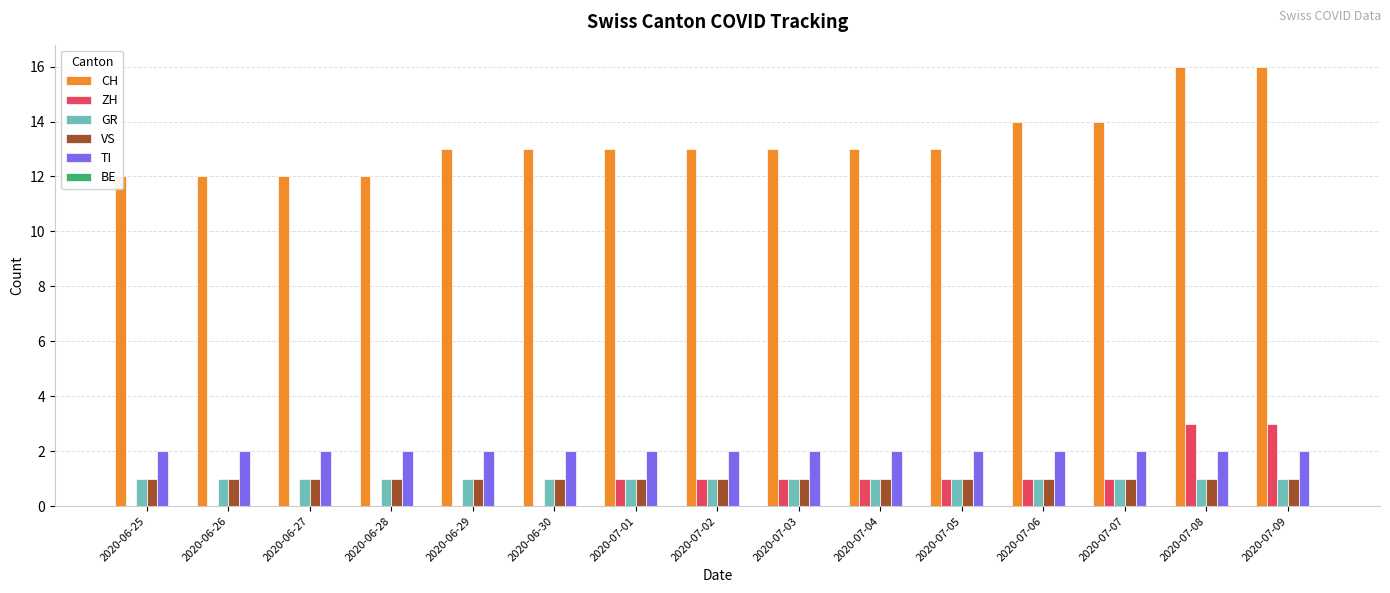

At which category is the sum across all series the highest?

2020-07-08